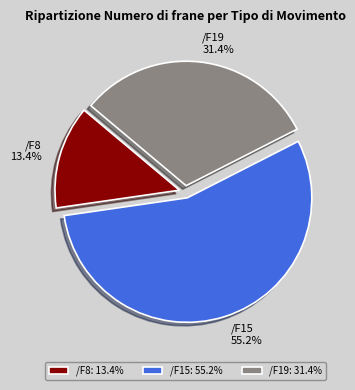

Combined, do /F19 and /F15 account for over 50%?

Yes